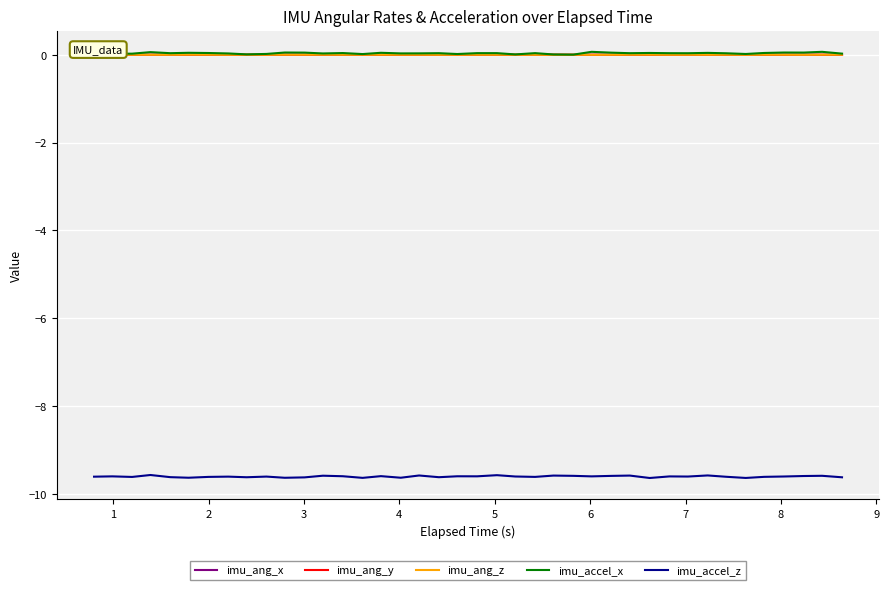

True or false: imu_accel_z and imu_ang_x intersect in this chart.

False